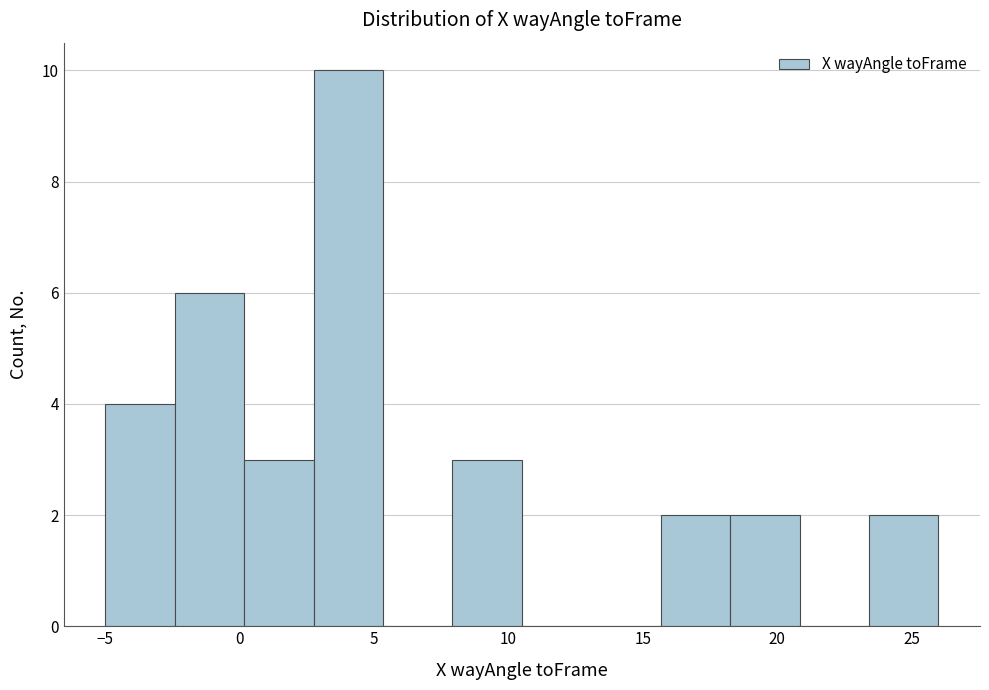

Reading left to right, transcribe this chart: for each bar, give the range it covers on the x-axis and its height. Neither the bar edges nor the heights are printed on the chart, so give them approximately, as read against the axes.

-5.0 to -2.5: 4
-2.5 to 0.0: 6
0.0 to 3.0: 3
3.0 to 5.5: 10
5.5 to 8.0: 0
8.0 to 10.5: 3
10.5 to 13.0: 0
13.0 to 15.5: 0
15.5 to 18.5: 2
18.5 to 21.0: 2
21.0 to 23.5: 0
23.5 to 26.0: 2